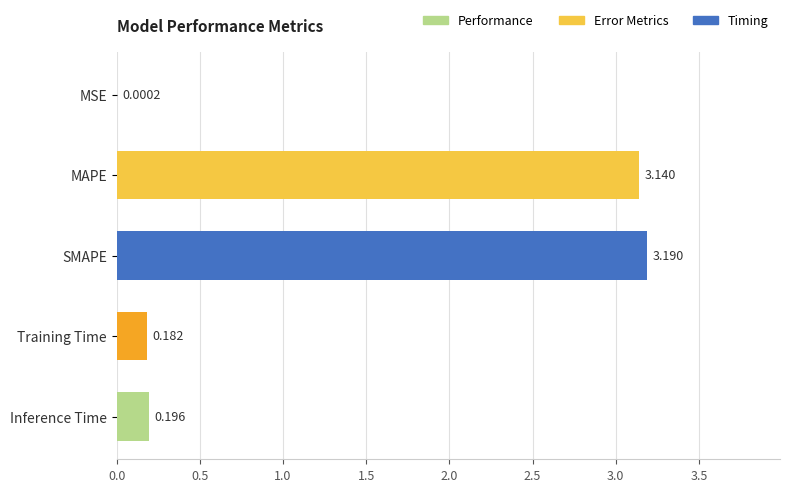

Which category has the highest value across all series?

SMAPE